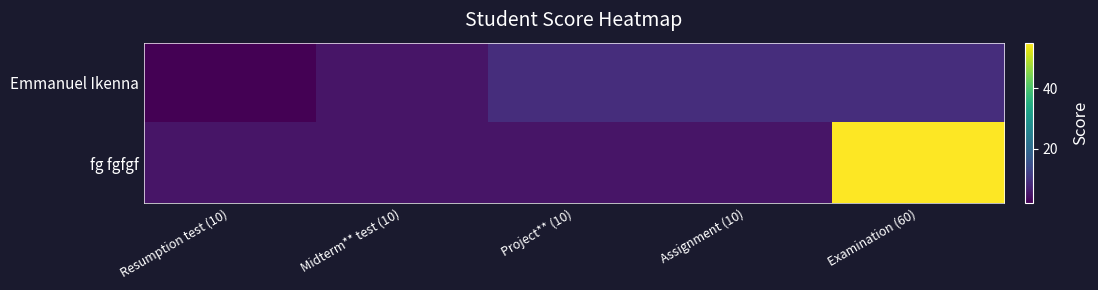

Reading left to right, list all the values displayed in this chart.

Emmanuel Ikenna: Resumption test (10)=2	Midterm** test (10)=5	Project** (10)=9	Assignment (10)=9	Examination (60)=9
fg fgfgf: Resumption test (10)=5	Midterm** test (10)=5	Project** (10)=5	Assignment (10)=5	Examination (60)=55